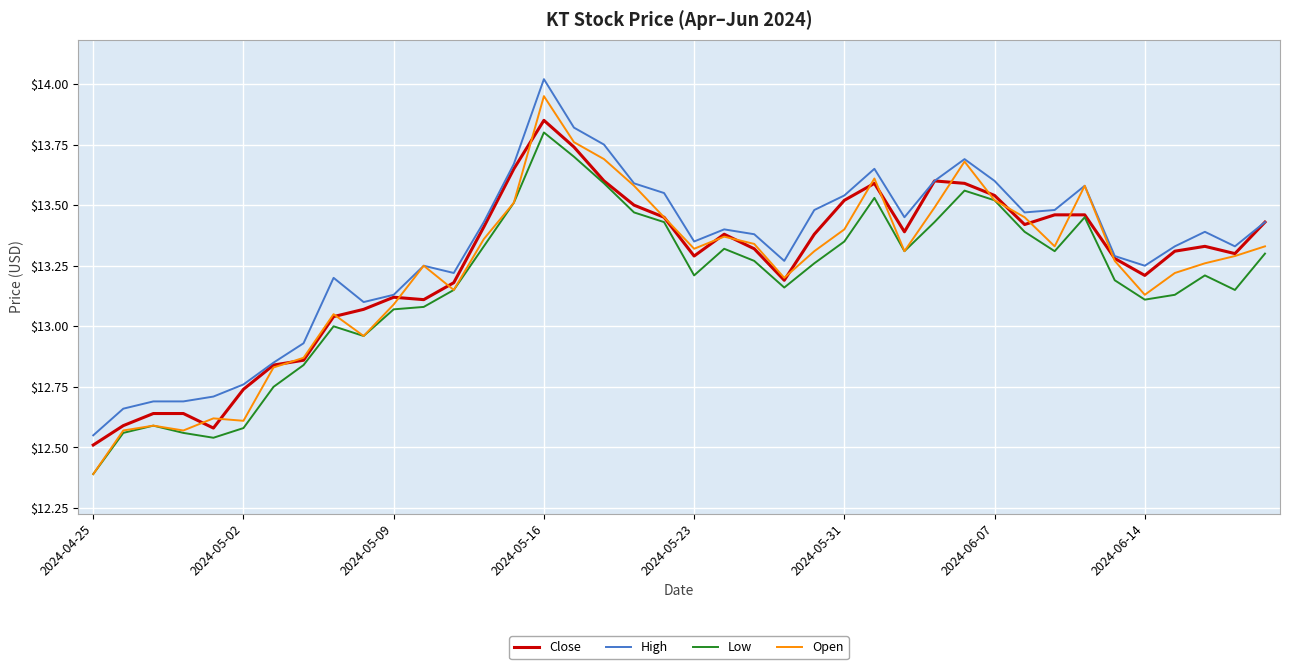

True or false: Low and High intersect in this chart.

False